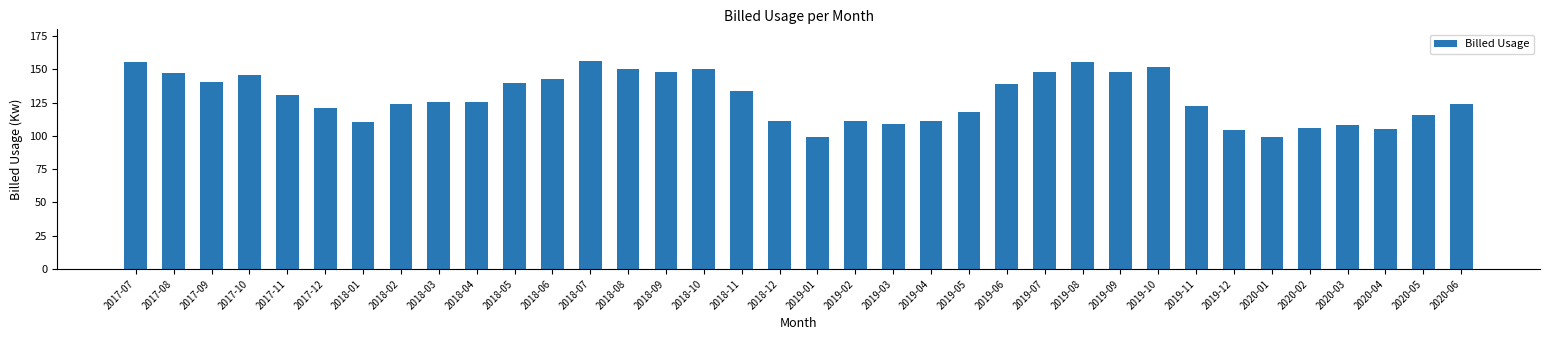

What is the minimum value shown in the chart?

99.1